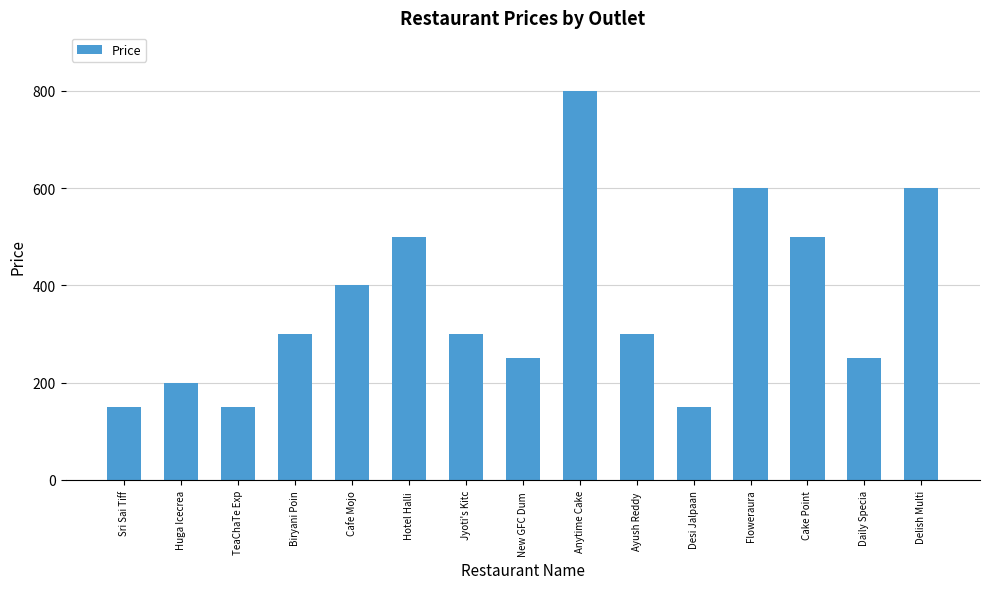

How many distinct data groups are displayed?

1